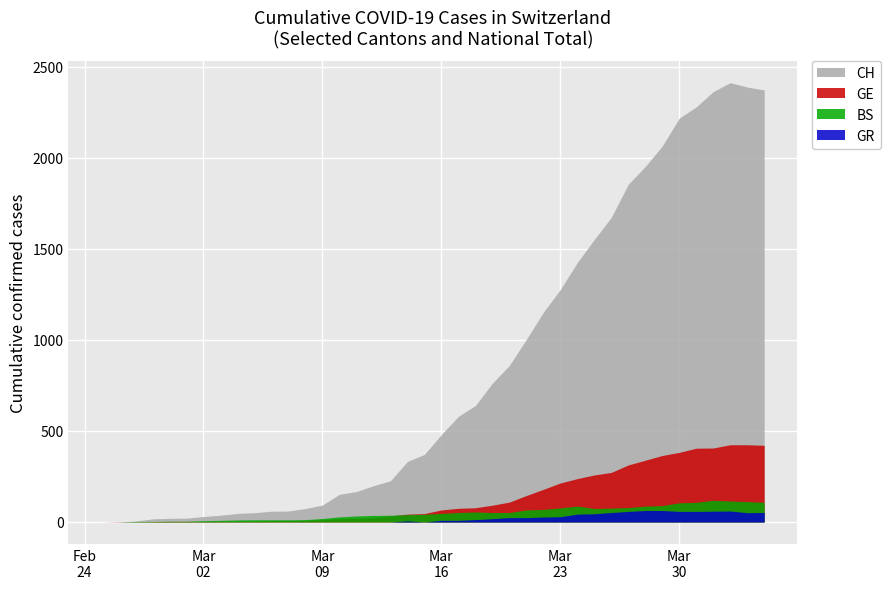

True or false: GR has a value of 24 at 25.

True